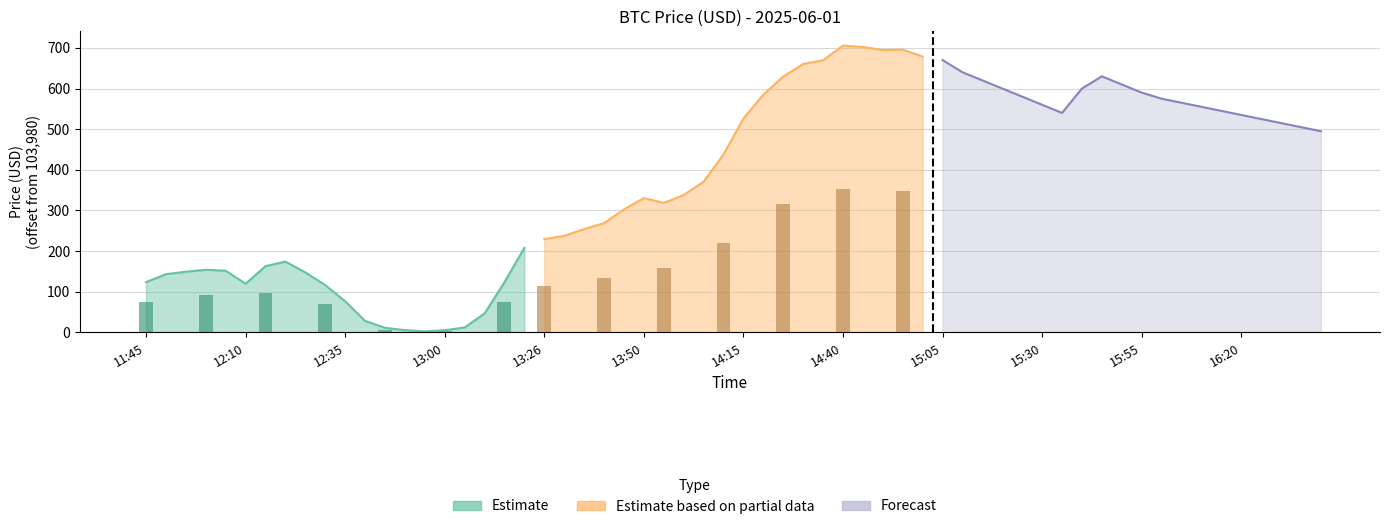

What is the spread (max minus min) of values at 15?

700.1